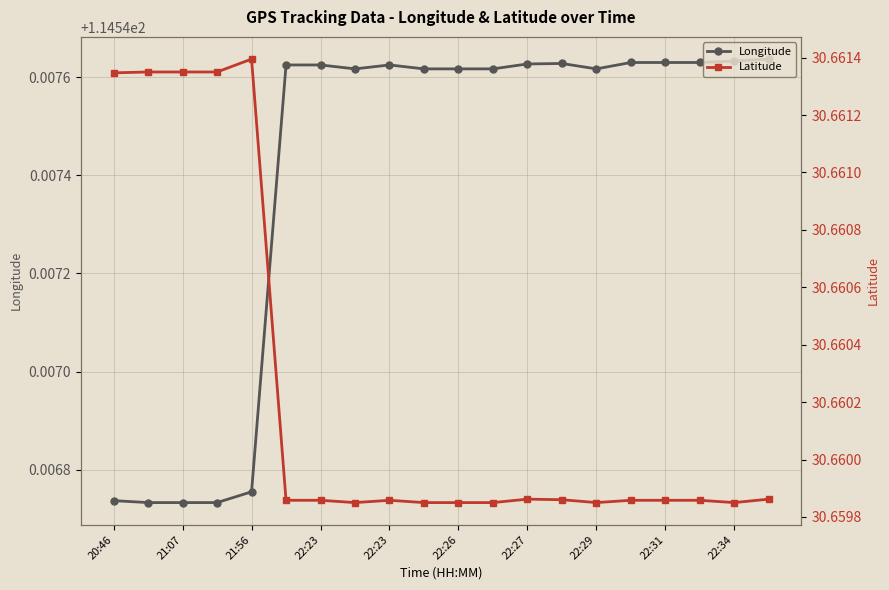

How many interior local valleys does the Latitude series have?

3